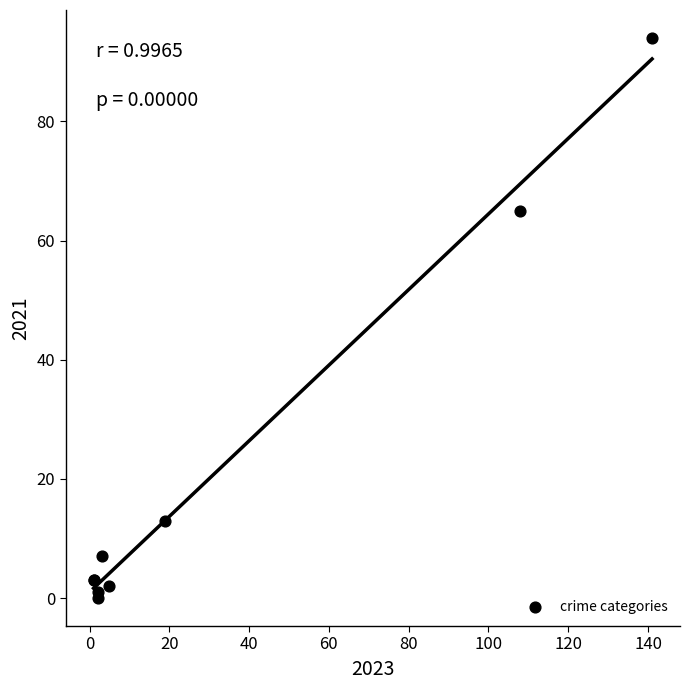

What Y value in the scatter plot is closest to 47?

65